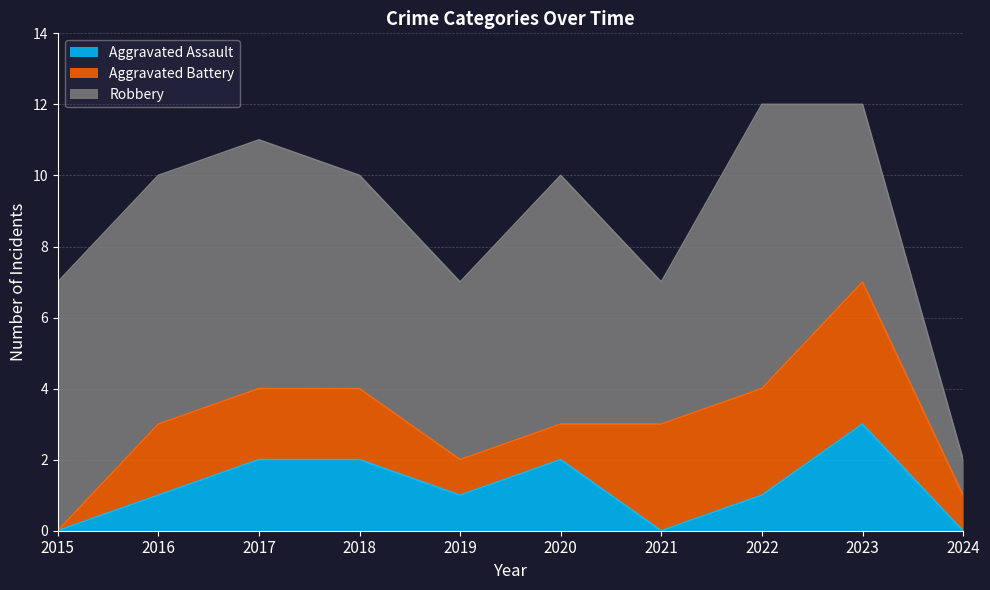

At which category does Aggravated Assault reach its first local peak?

2020